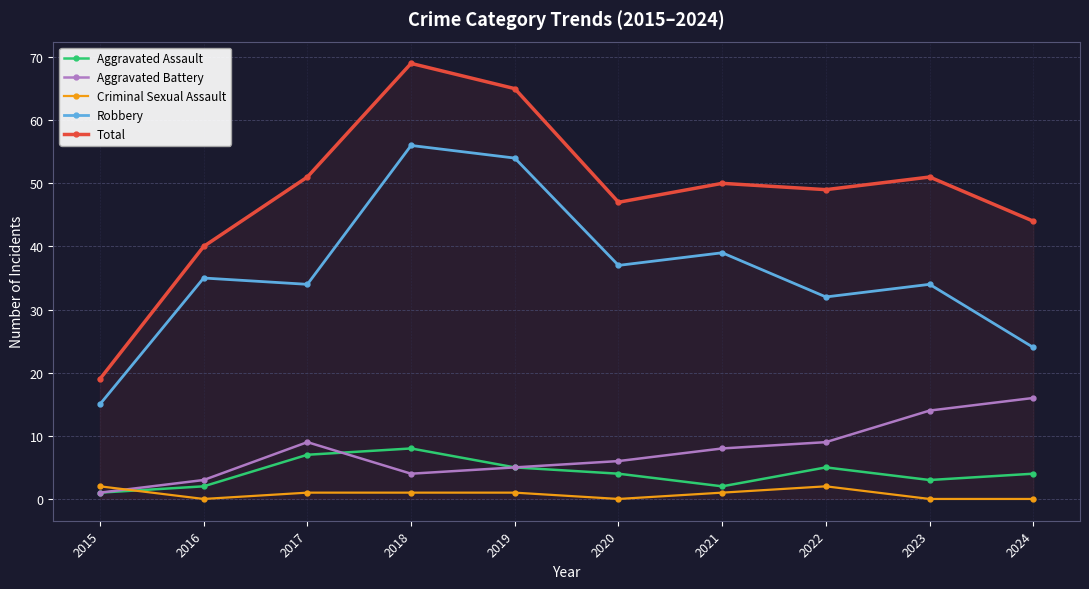

What is the spread (max minus min) of values at 2024?

44